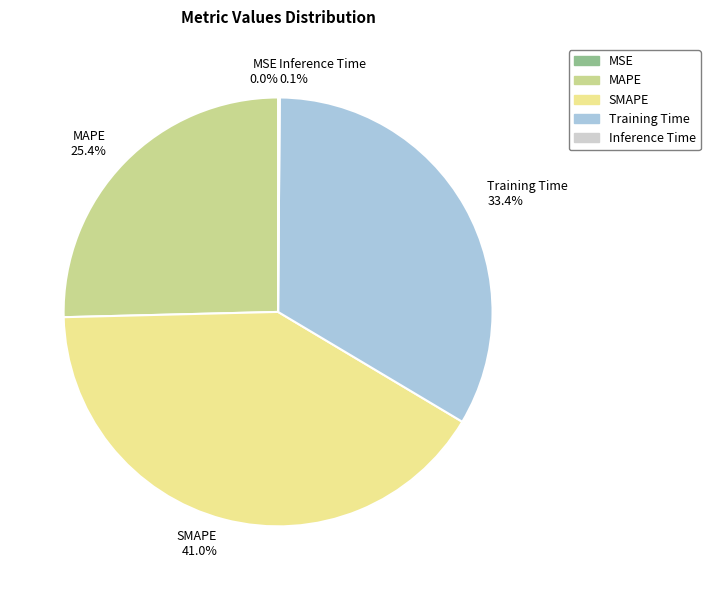

Is SMAPE the majority of the pie?

No